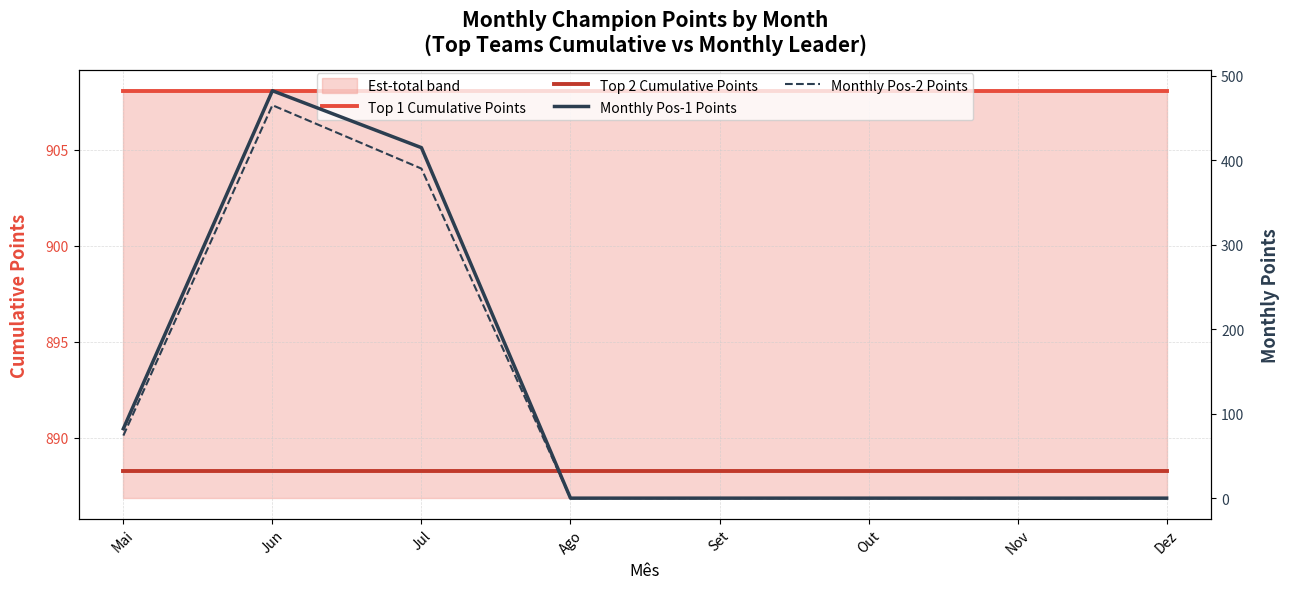

At which category is the sum across all series the highest?

Jun